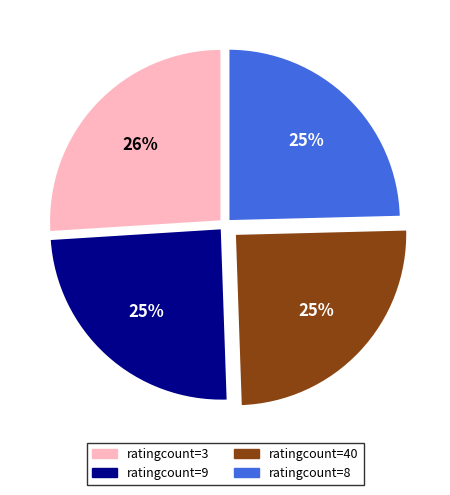

Combined, do ratingcount=9 and ratingcount=3 account for over 50%?

Yes